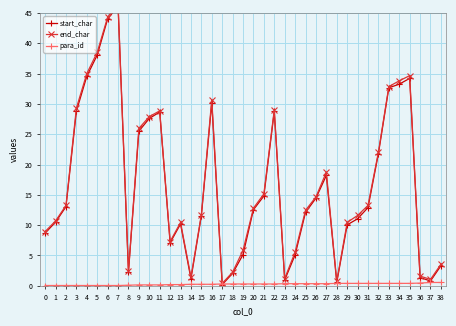

Is the value of end_char at 11 greater than the value of start_char at 9?

Yes